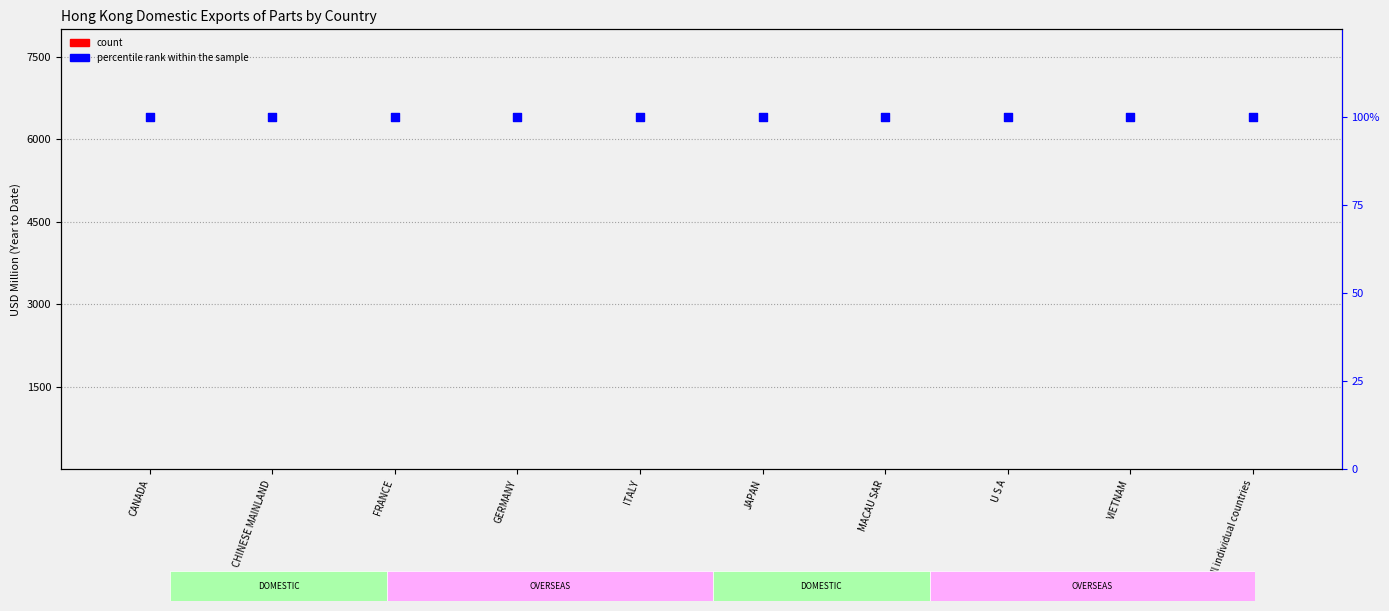

Which series has the largest Y range (max minus min)?

count